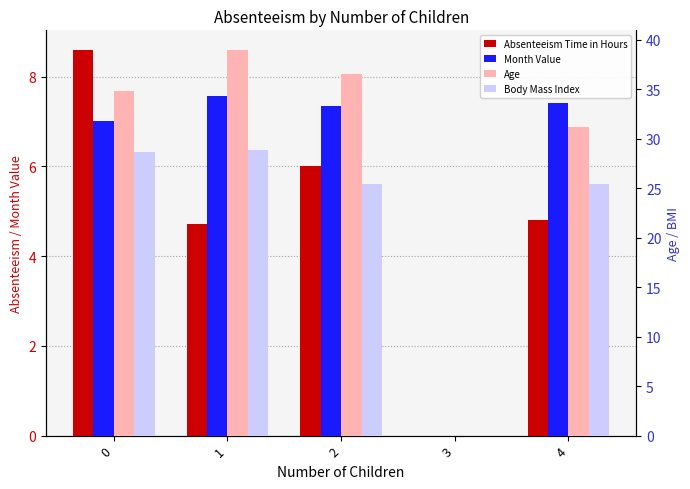

Rank the categories by Age value from highest to lowest.

1, 2, 0, 4, 3